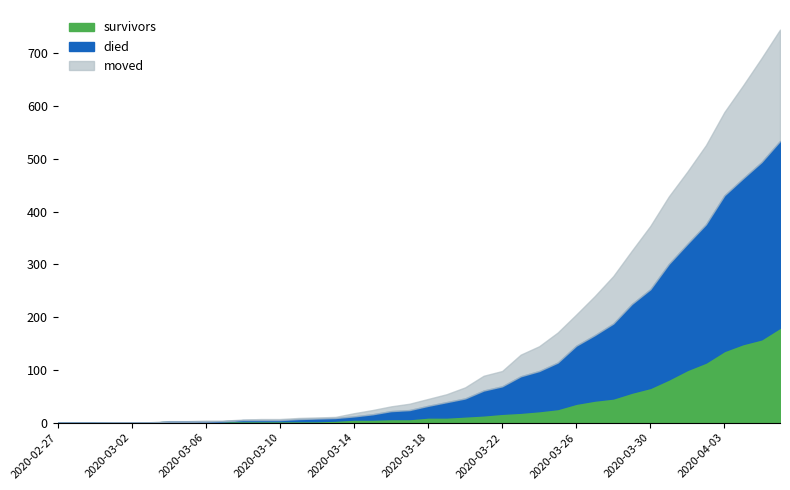

The moved series shows 2 at 2020-03-12. True or false?

True